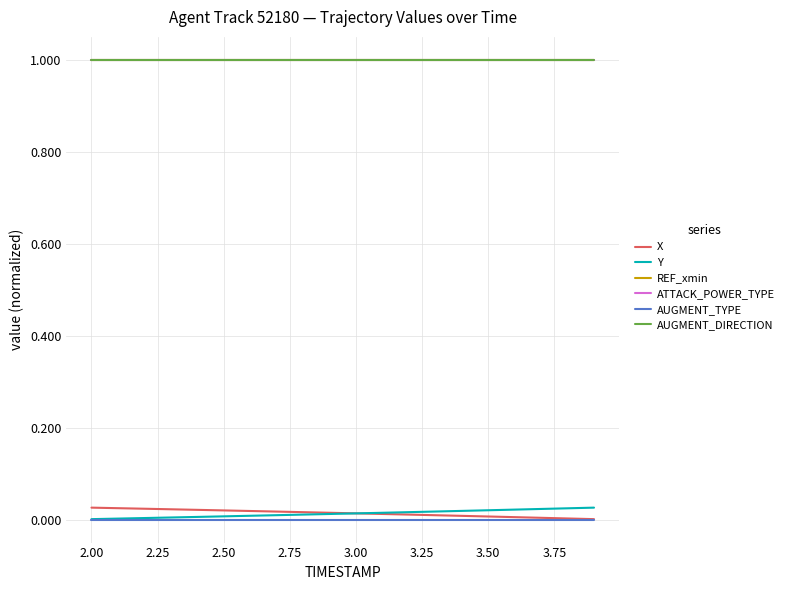

Does the chart have visible grid lines?

Yes